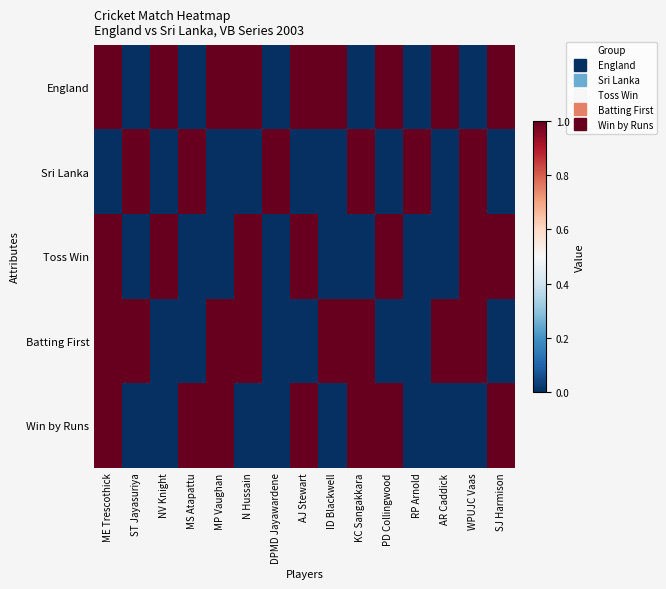

Reading left to right, list all the values displayed in this chart.

England: ME Trescothick=1	ST Jayasuriya=0	NV Knight=1	MS Atapattu=0	MP Vaughan=1	N Hussain=1	DPMD Jayawardene=0	AJ Stewart=1	ID Blackwell=1	KC Sangakkara=0	PD Collingwood=1	RP Arnold=0	AR Caddick=1	WPUJC Vaas=0	SJ Harmison=1
Sri Lanka: ME Trescothick=0	ST Jayasuriya=1	NV Knight=0	MS Atapattu=1	MP Vaughan=0	N Hussain=0	DPMD Jayawardene=1	AJ Stewart=0	ID Blackwell=0	KC Sangakkara=1	PD Collingwood=0	RP Arnold=1	AR Caddick=0	WPUJC Vaas=1	SJ Harmison=0
Toss Win: ME Trescothick=1	ST Jayasuriya=0	NV Knight=1	MS Atapattu=0	MP Vaughan=0	N Hussain=1	DPMD Jayawardene=0	AJ Stewart=1	ID Blackwell=0	KC Sangakkara=0	PD Collingwood=1	RP Arnold=0	AR Caddick=0	WPUJC Vaas=1	SJ Harmison=1
Batting First: ME Trescothick=1	ST Jayasuriya=1	NV Knight=0	MS Atapattu=0	MP Vaughan=1	N Hussain=1	DPMD Jayawardene=0	AJ Stewart=0	ID Blackwell=1	KC Sangakkara=1	PD Collingwood=0	RP Arnold=0	AR Caddick=1	WPUJC Vaas=1	SJ Harmison=0
Win by Runs: ME Trescothick=1	ST Jayasuriya=0	NV Knight=0	MS Atapattu=1	MP Vaughan=1	N Hussain=0	DPMD Jayawardene=0	AJ Stewart=1	ID Blackwell=0	KC Sangakkara=1	PD Collingwood=1	RP Arnold=0	AR Caddick=0	WPUJC Vaas=0	SJ Harmison=1